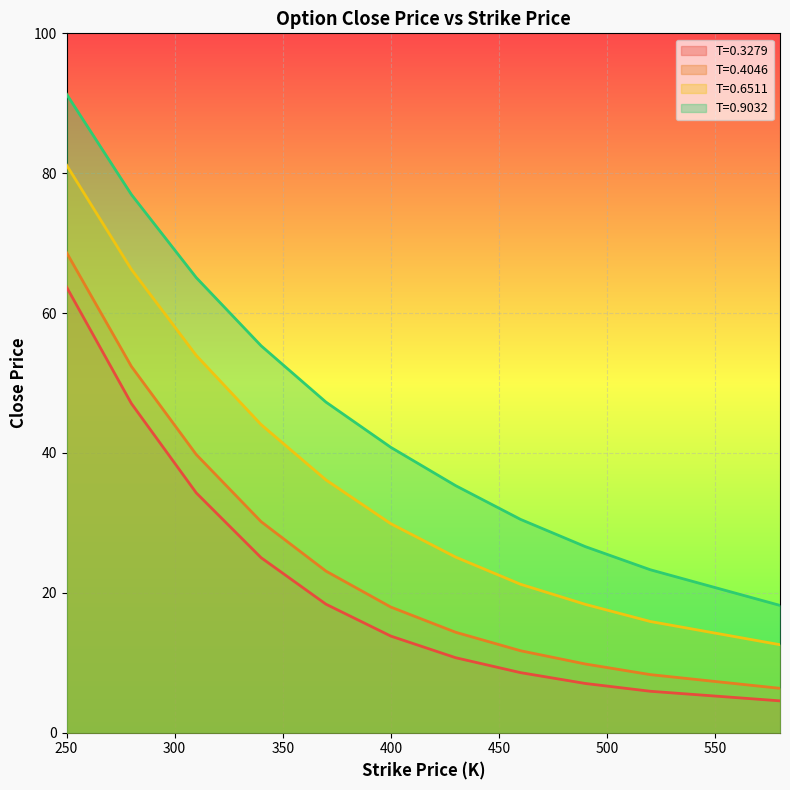

What is the difference between the maximum and minimum values in the T=0.3279 series?

59.2